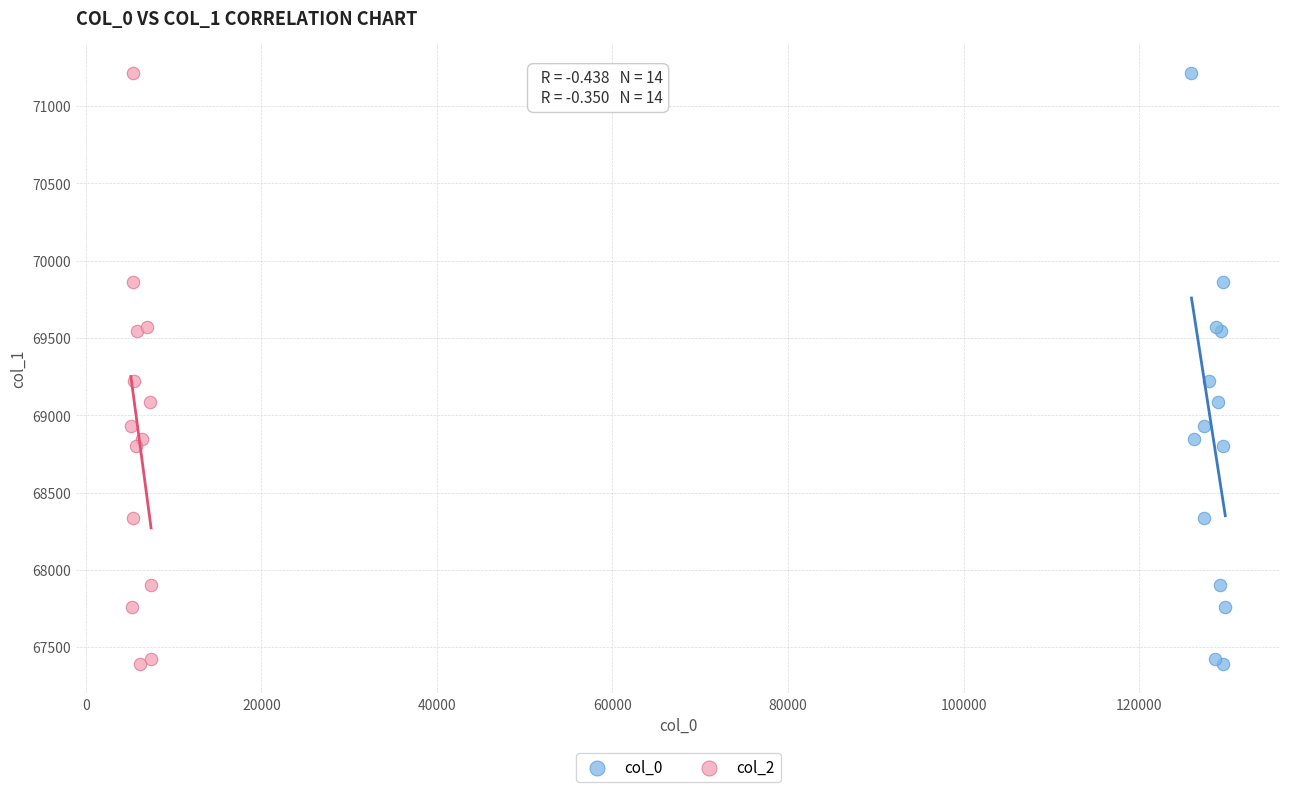

What are all the series names shown in the legend?

col_0, col_2